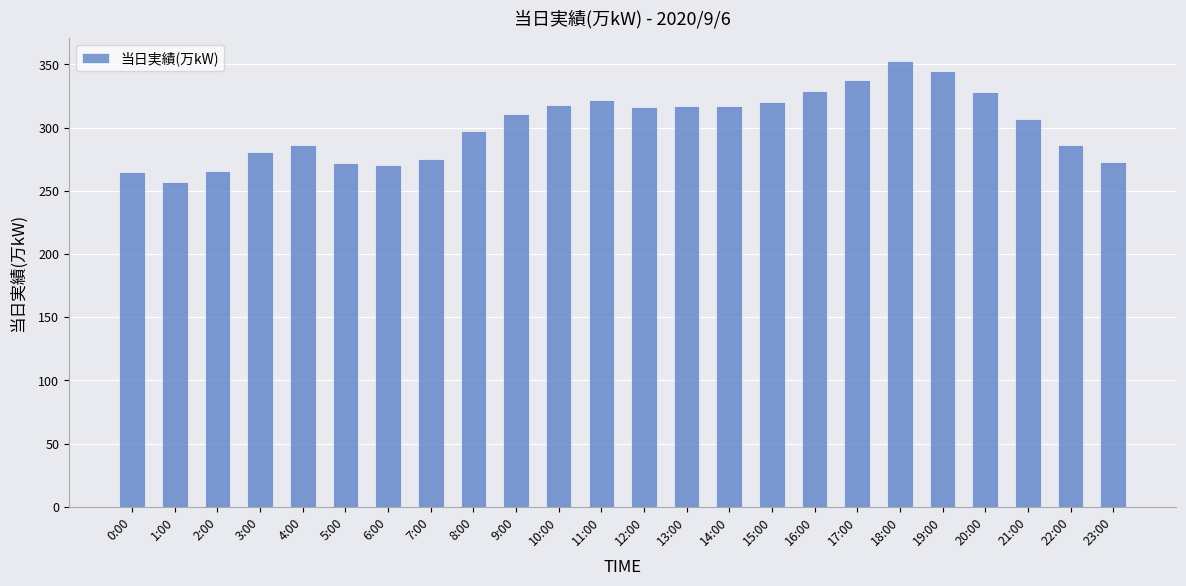

True or false: the data shows 546 at 15:00.

False